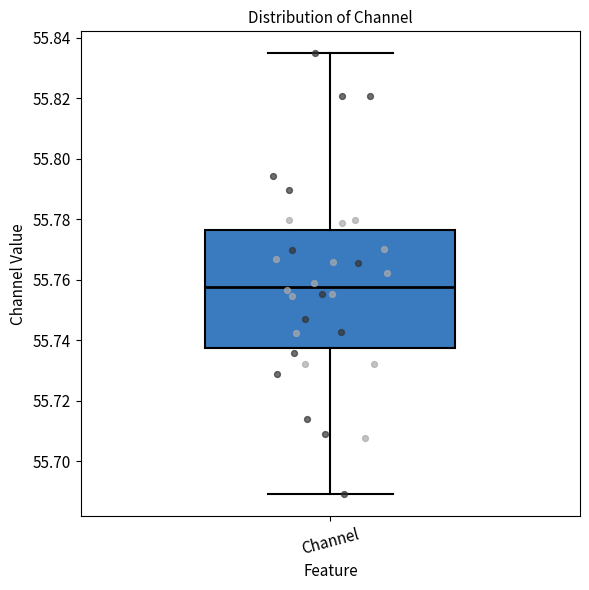

Transcribe this box plot: give where the median line is, the range the box spans, and where the two whiskers end, as read against the y-axis. The values are not printed on the chart, so give them approximately, as read against the axis.

median 55.758, box 55.738 to 55.776, whiskers 55.690 to 55.834